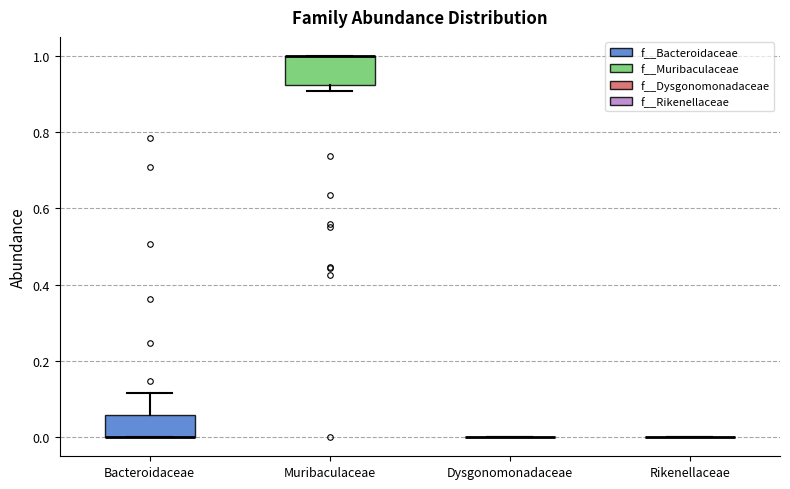

Reading left to right, read every box against the y-axis: the position of its median line, the range the box covers, and the ends of its whiskers. The values are not printed on the chart, so give them approximately, as read against the axis.

Bacteroidaceae: median 0.00 (drawn on the box's lower edge), box 0.00 to 0.06, whiskers 0.00 to 0.12
Muribaculaceae: median 1.00 (drawn on the box's upper edge), box 0.92 to 1.00, whiskers 0.90 to 1.00
Dysgonomonadaceae: box collapsed to a line at 0.00, whiskers 0.00 to 0.00
Rikenellaceae: box collapsed to a line at 0.00, whiskers 0.00 to 0.00